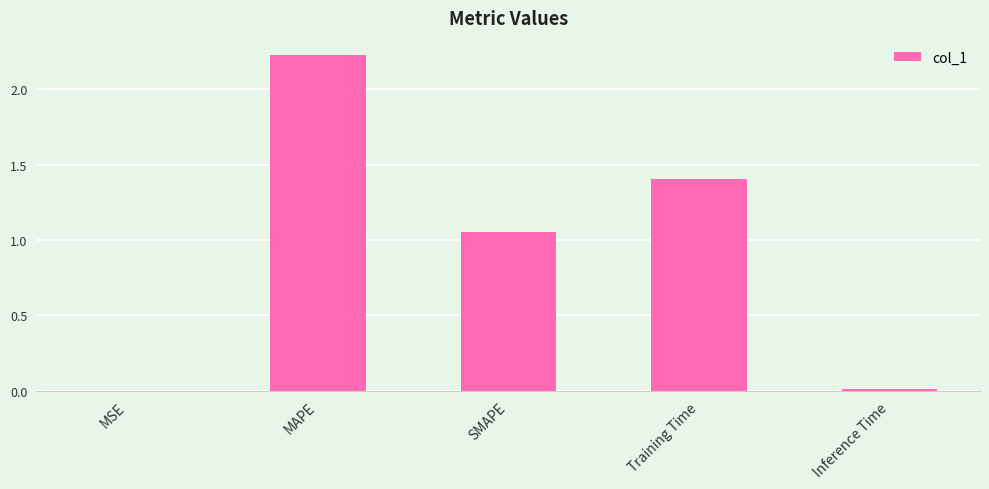

Are the bars horizontal?

No